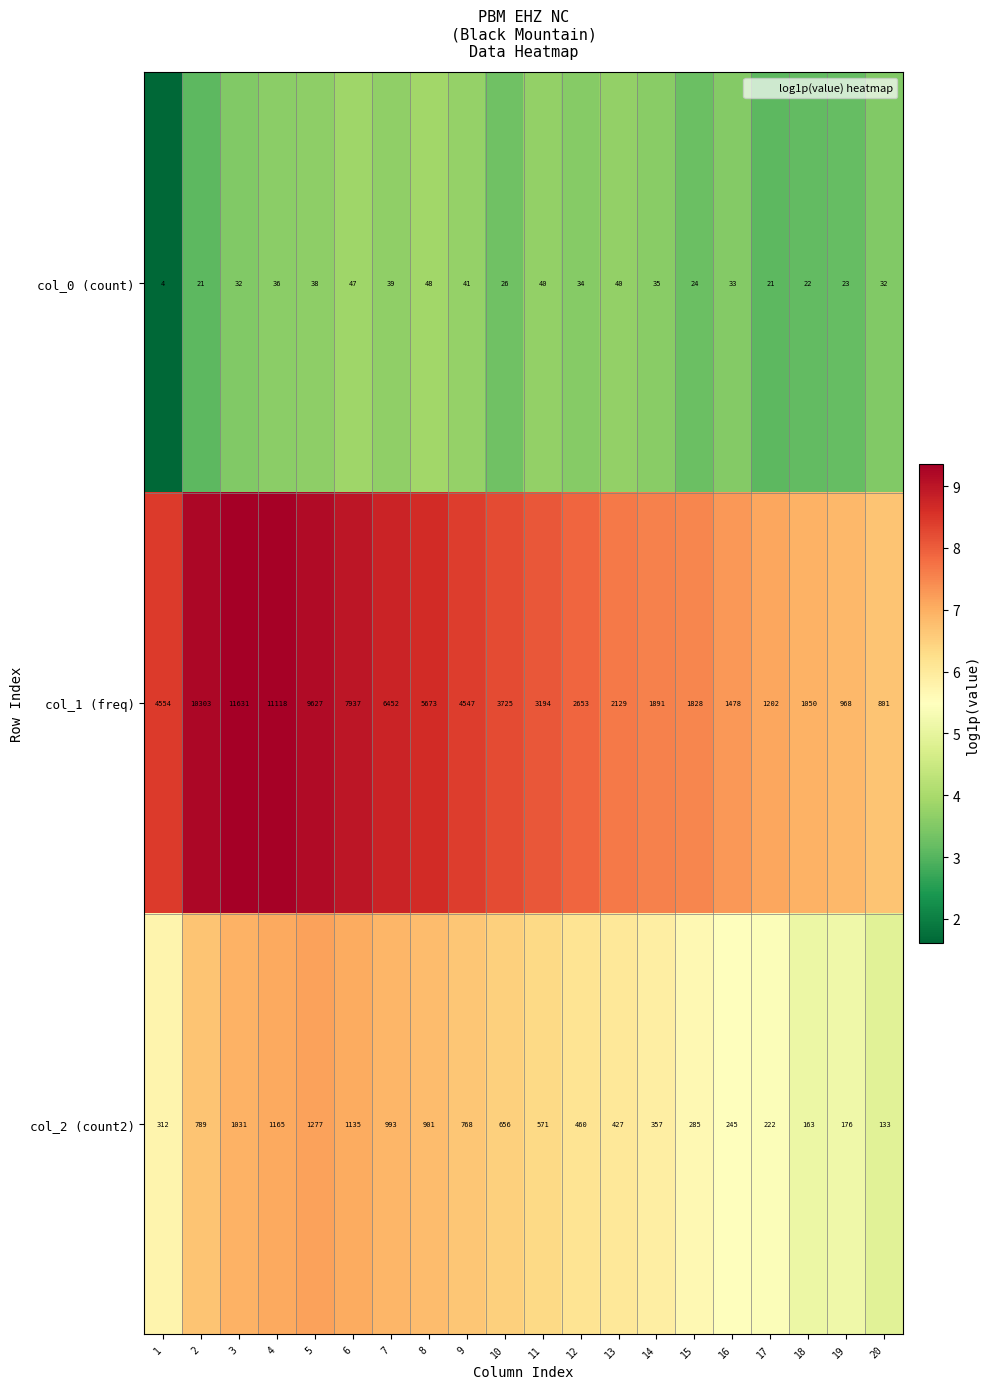

How many data points does each series have?

20